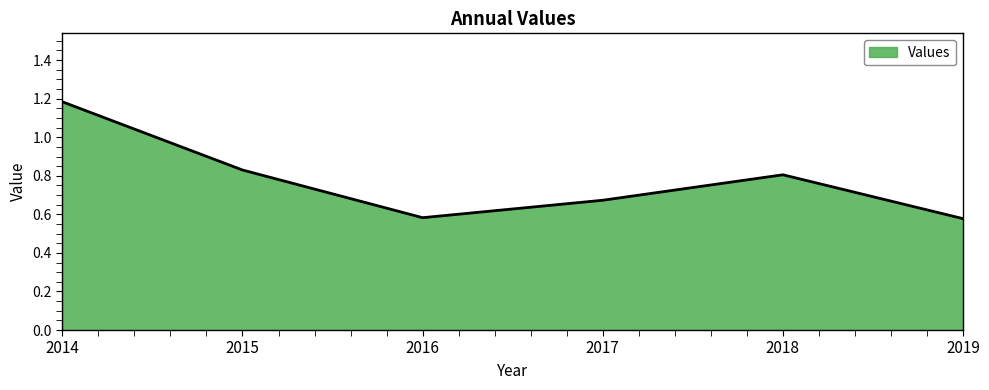

Where is the first local maximum?

2018